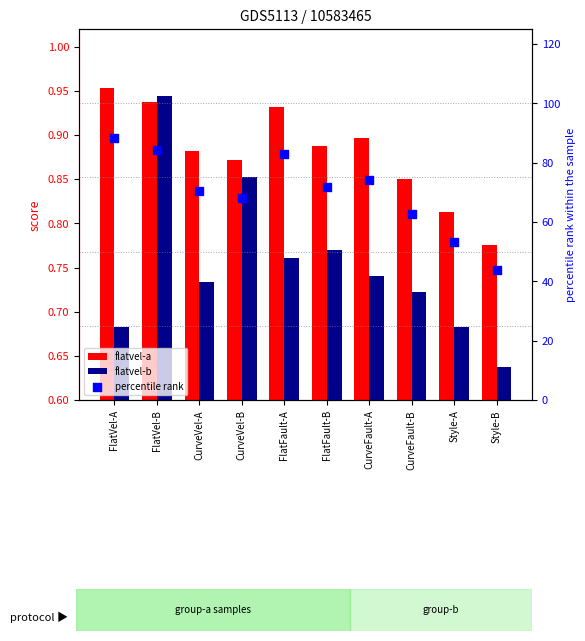

Which series reaches the maximum Y coordinate?

percentile rank